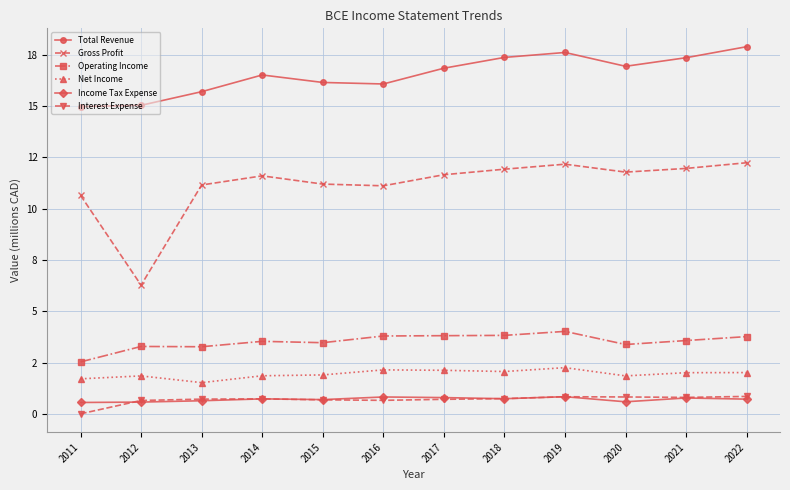

Rank the series at 2022 from highest to lowest value.

Total Revenue, Gross Profit, Operating Income, Net Income, Interest Expense, Income Tax Expense